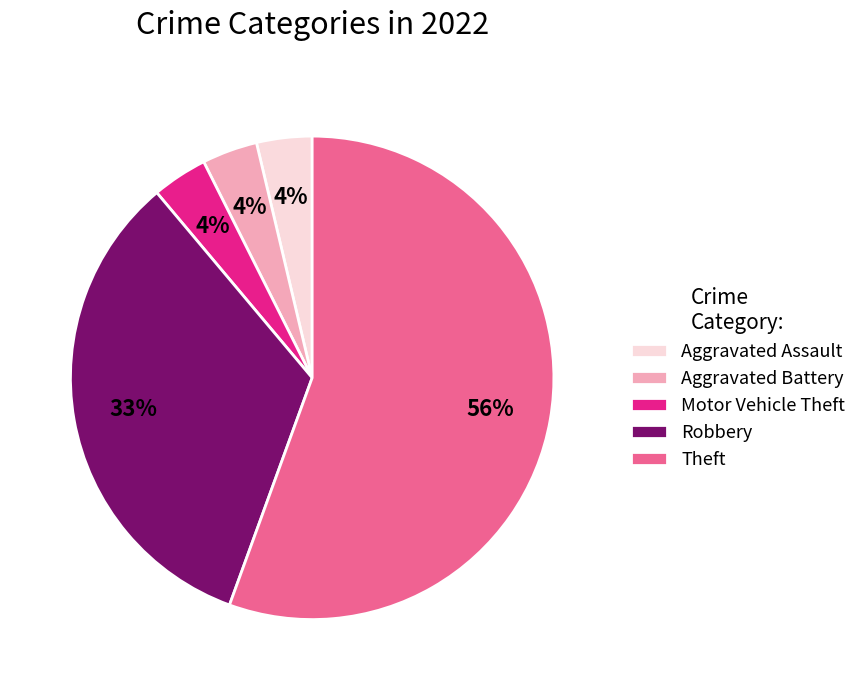

Which category has the biggest portion of the pie?

Theft